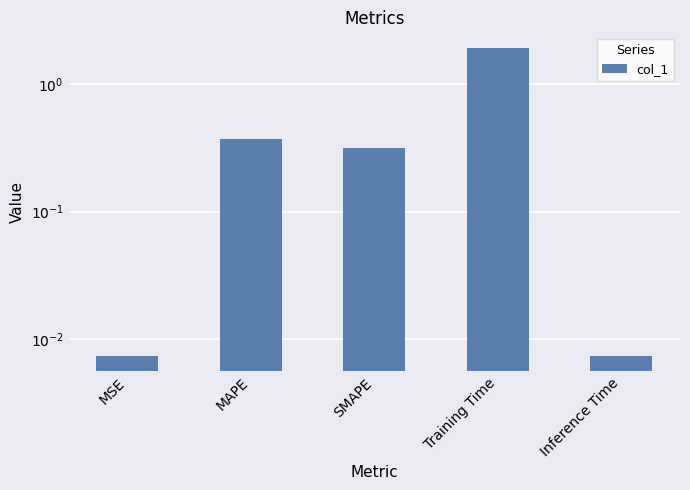

What value does the data have at SMAPE?

0.3